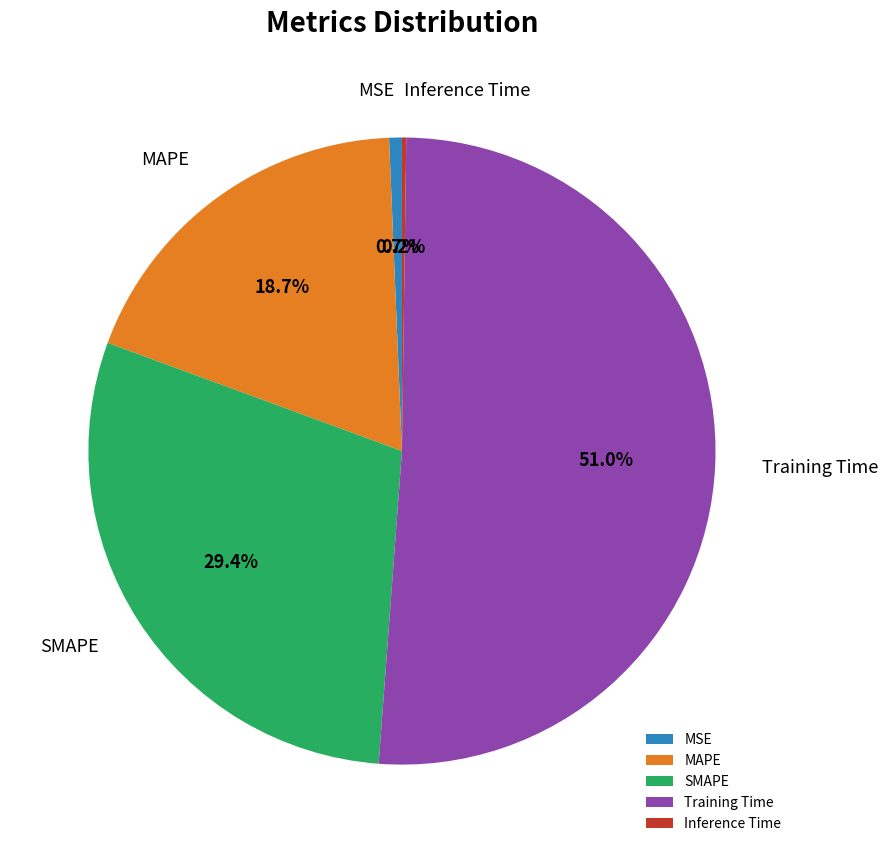

What is the largest slice in the pie chart?

Training Time